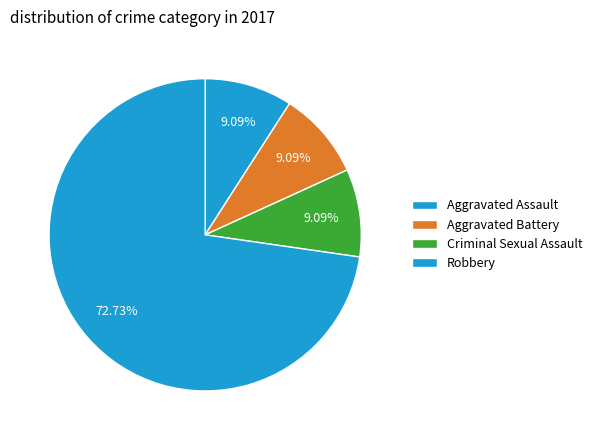

The Aggravated Assault slice represents 9% of the pie. True or false?

True